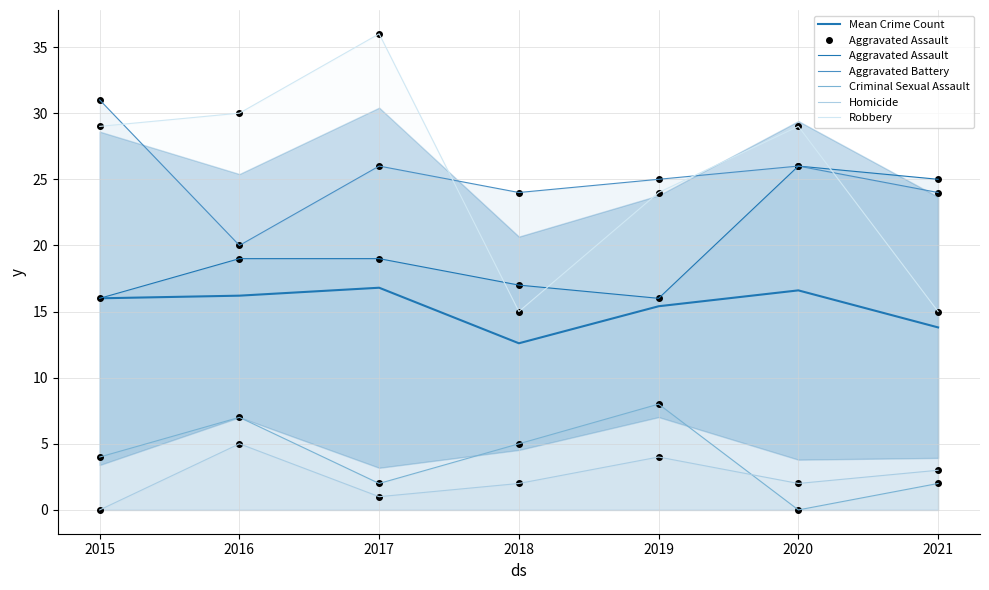

Is it true that Homicide equals 2.0 at 2020?

True